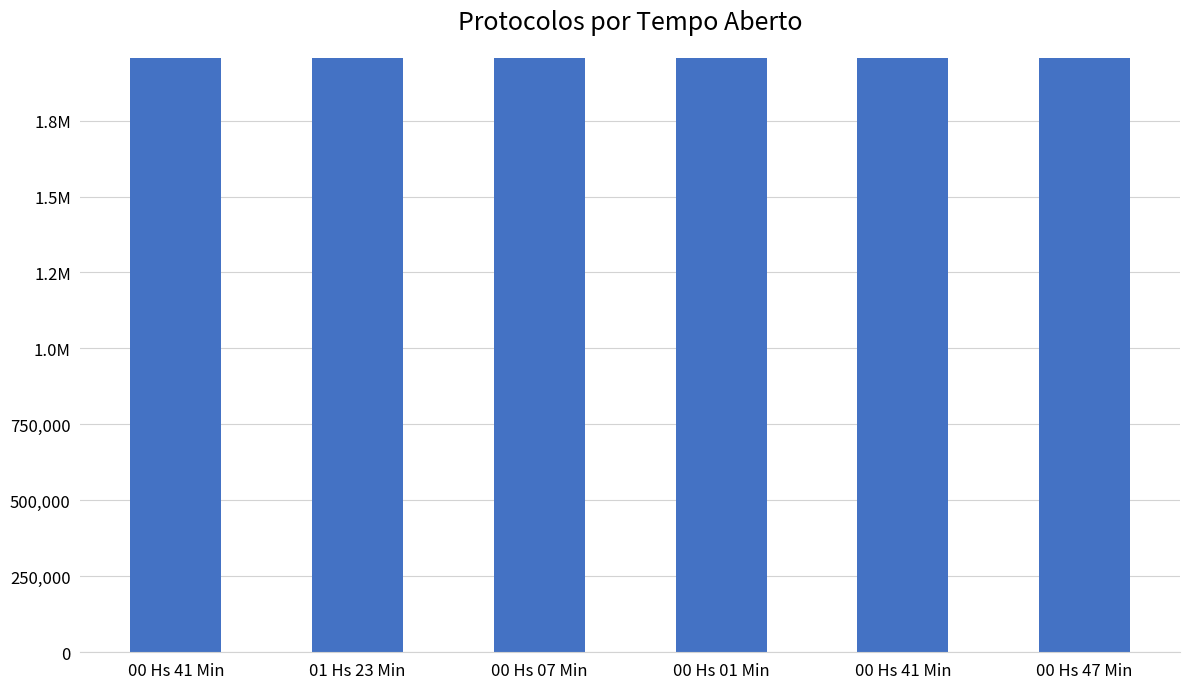

Which has a higher value, 00 Hs 41 Min or 00 Hs 47 Min?

00 Hs 41 Min